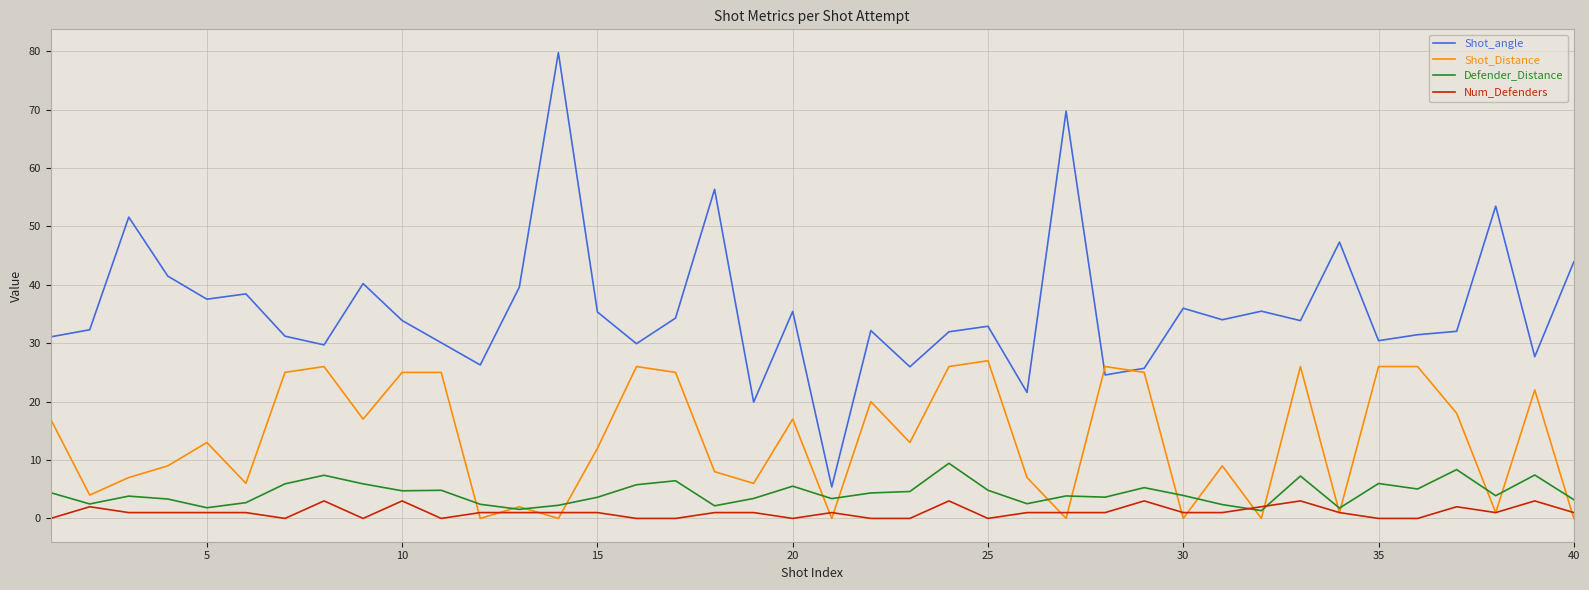

Which series has the largest total across all categories?

Shot_angle